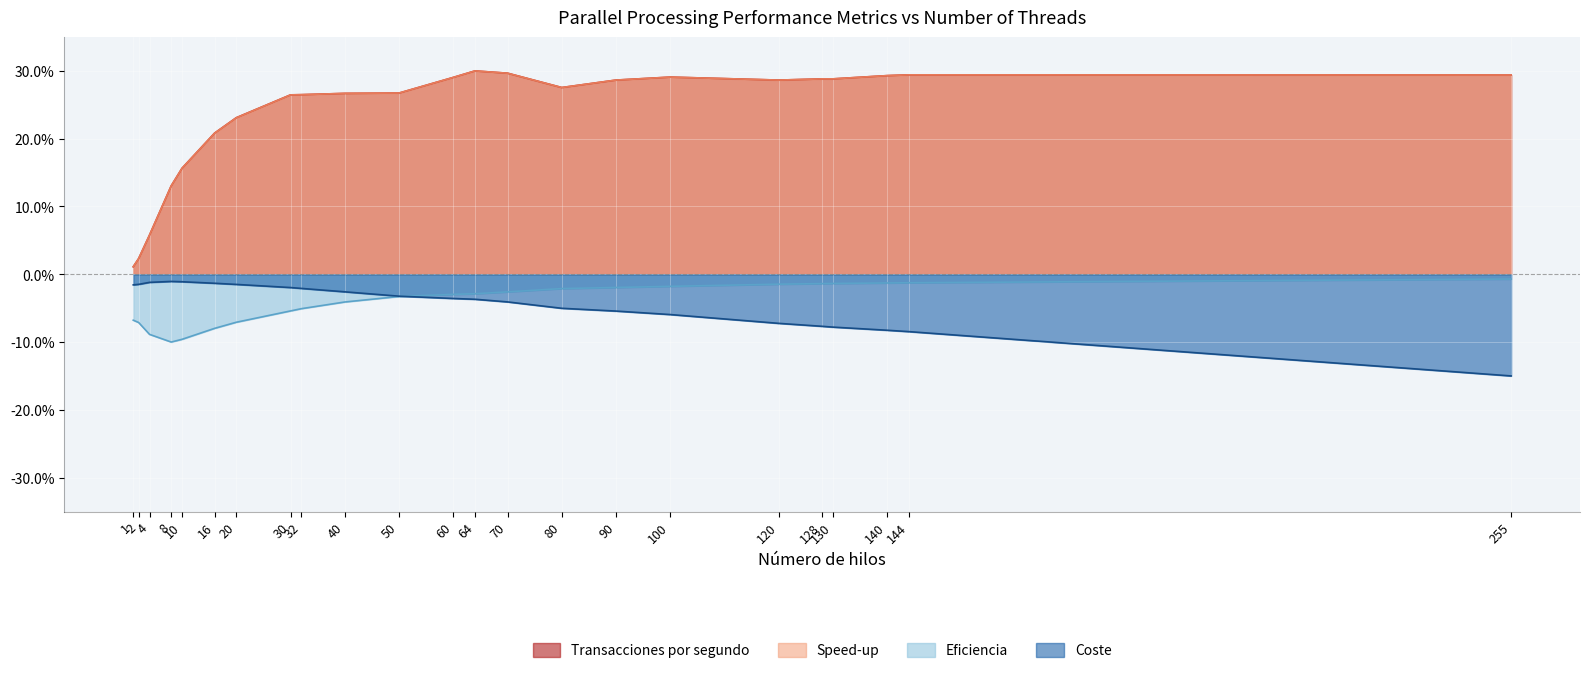

What is the value of the Coste point at the 18th from the left?

-7.2